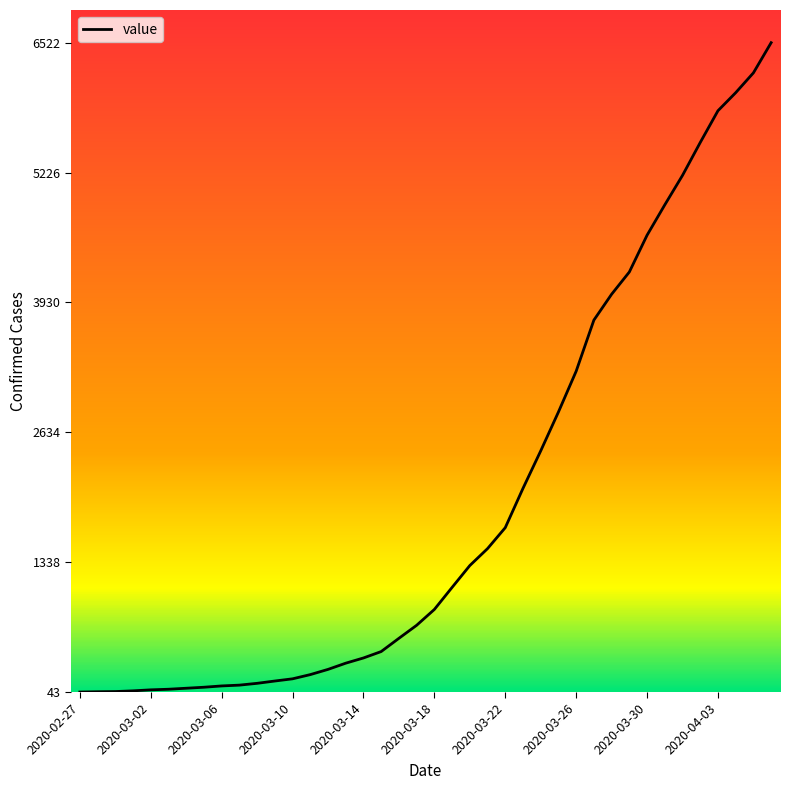

How many distinct data groups are displayed?

1